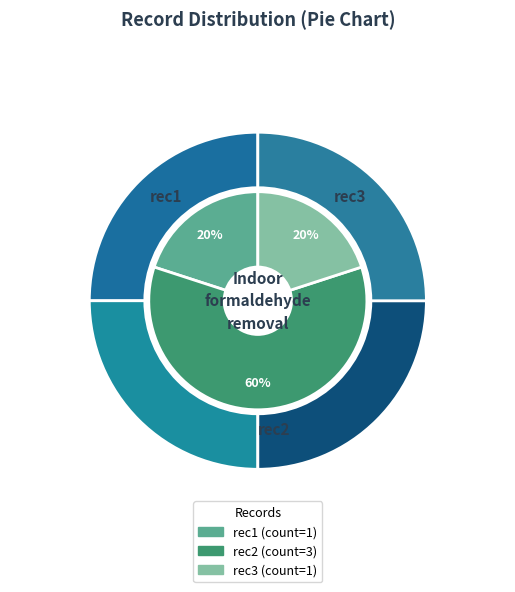

What is the change in value from rec2 to rec3?

-2